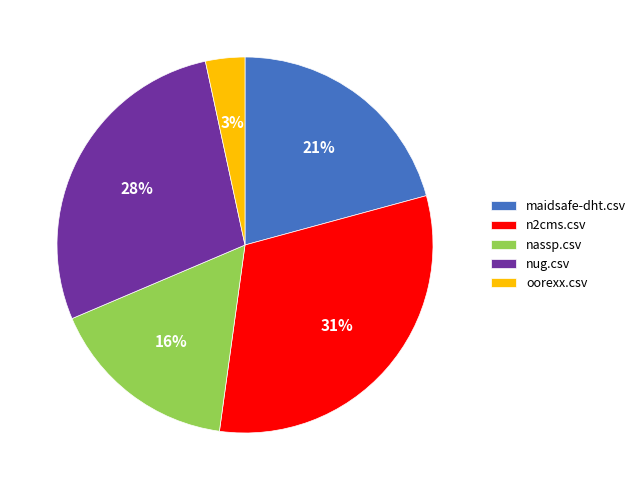

Rank the categories by value from lowest to highest.

oorexx.csv, nassp.csv, maidsafe-dht.csv, nug.csv, n2cms.csv